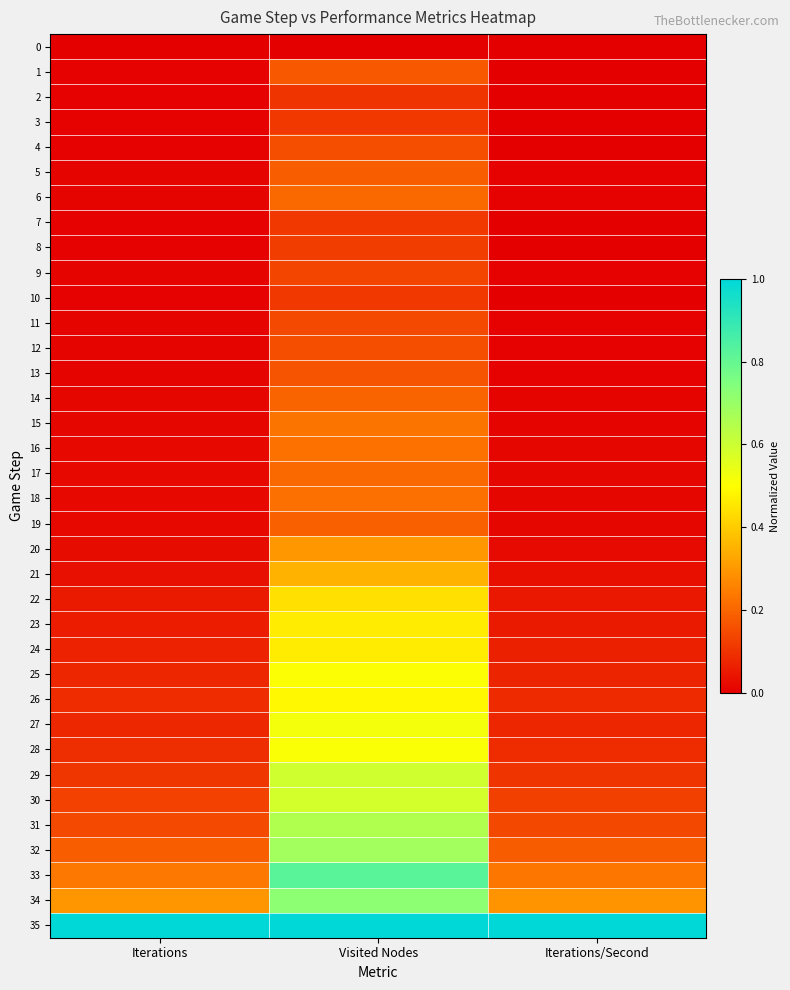

Count the number of data series in this chart.

36